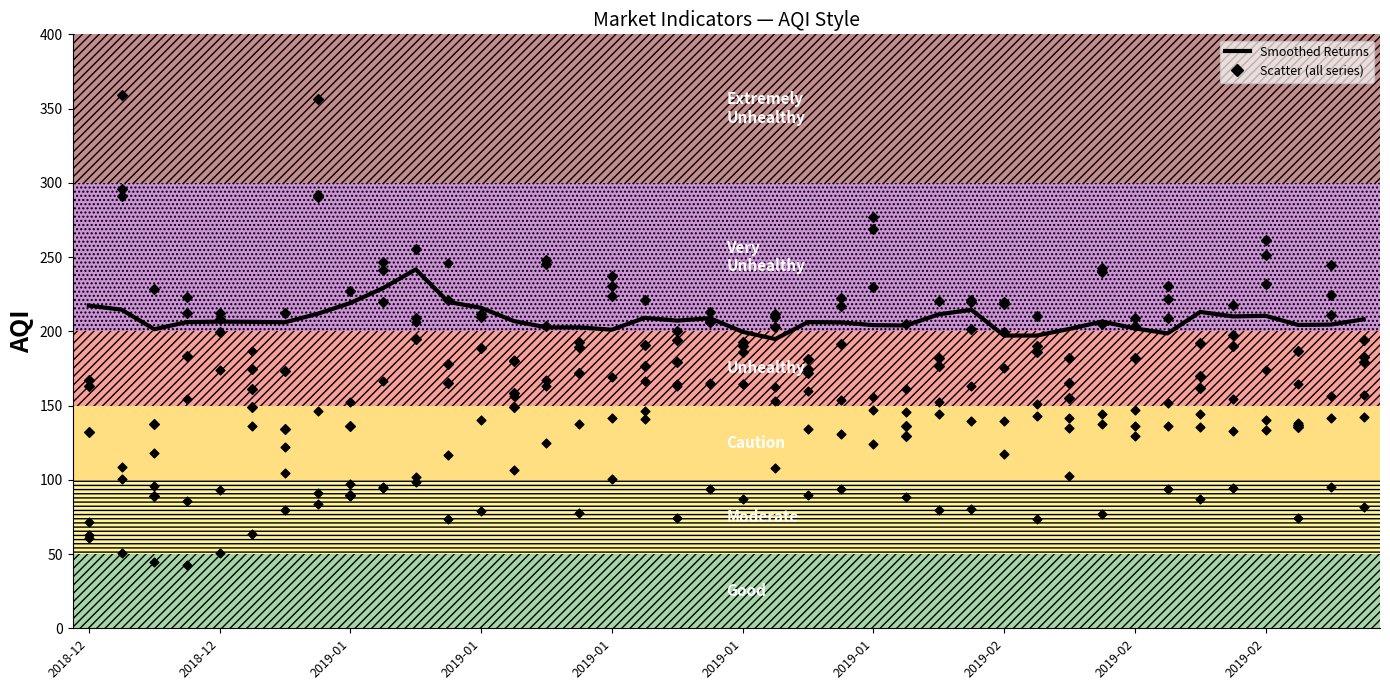

Is the value of Returns at 31 greater than the value of Smoothed Returns at 34?

No